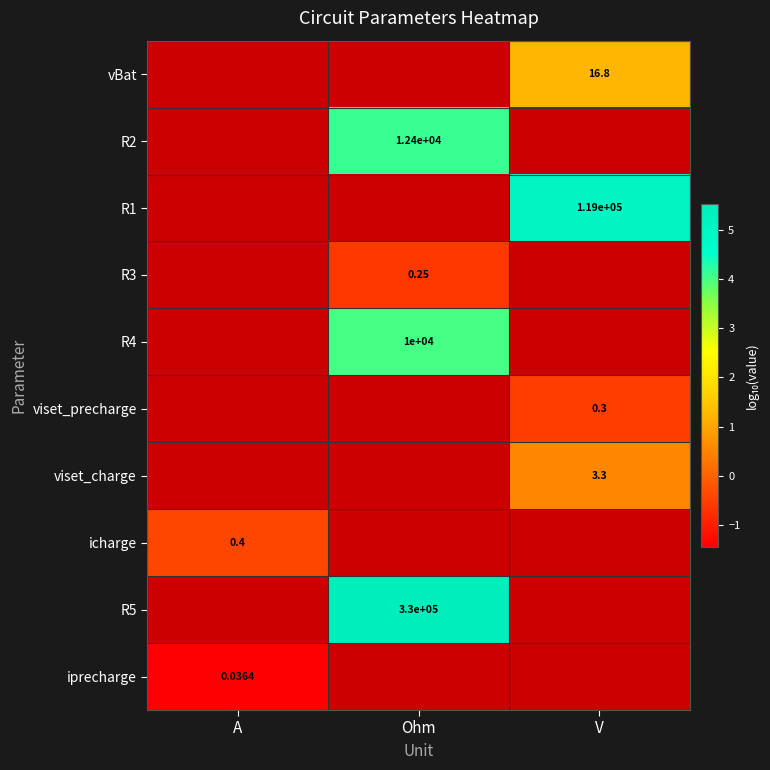

Count the number of data series in this chart.

10